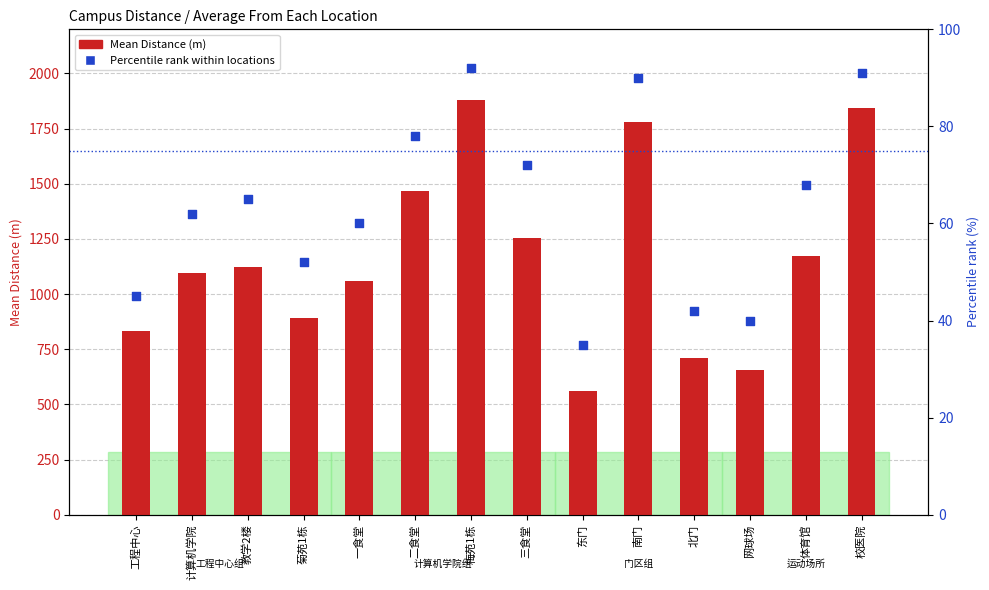

Which series reaches the maximum Y coordinate?

Mean Distance (m)